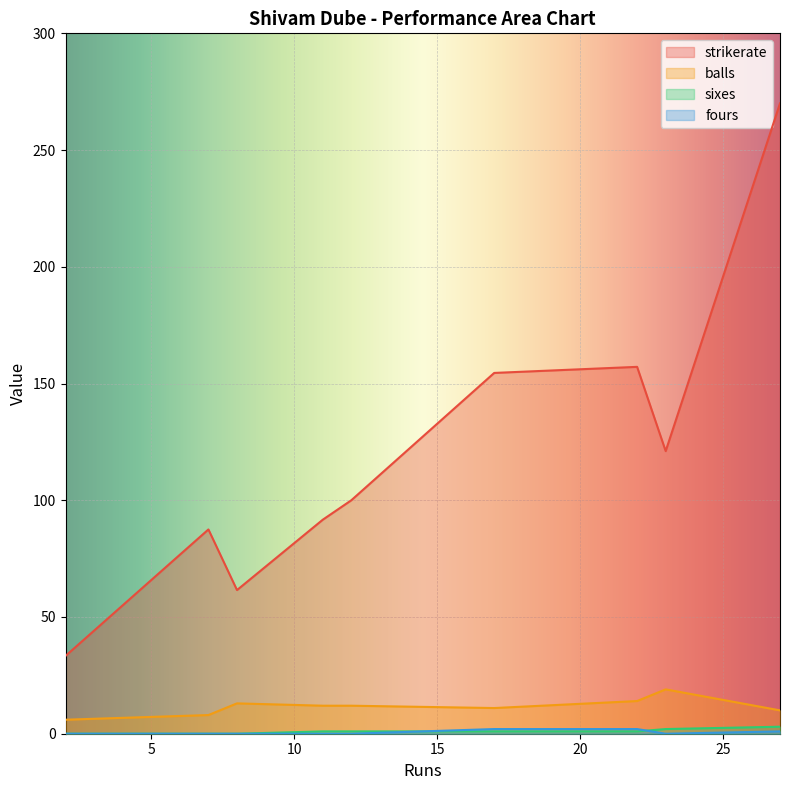

True or false: strikerate has a value of 157.1 at 22.

True